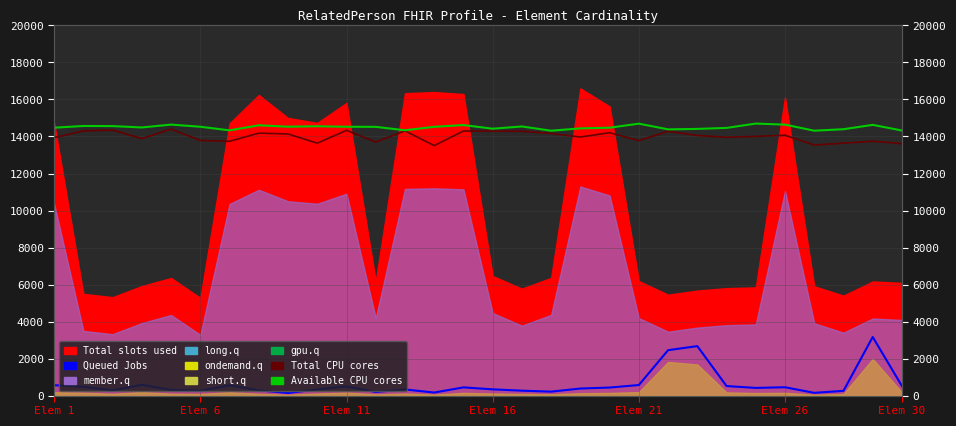

What is the maximum value for Queued Jobs?

3166